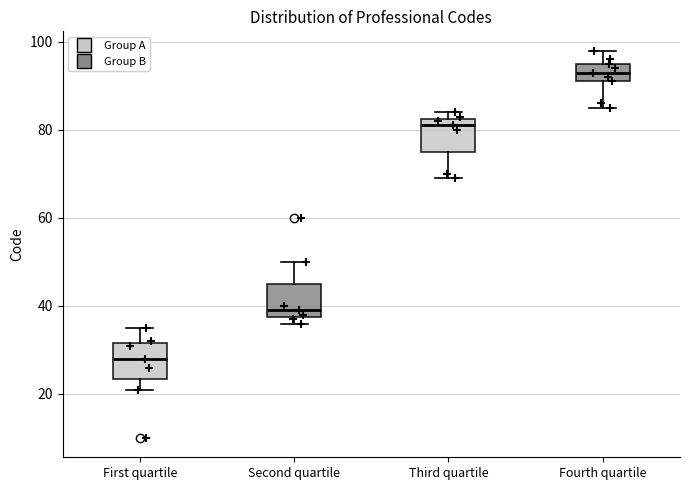

Reading left to right, transcribe this box plot: for each box, give where its median line is, the range the box spans, and where its two whiskers end, as read against the y-axis. The values are not printed on the chart, so give them approximately, as read against the axis.

First quartile: median 28, box 24 to 32, whiskers 22 to 36
Second quartile: median 40, box 38 to 46, whiskers 36 to 50
Third quartile: median 82 (just below the box's upper edge), box 76 to 82, whiskers 70 to 84
Fourth quartile: median 94, box 92 to 96, whiskers 86 to 98